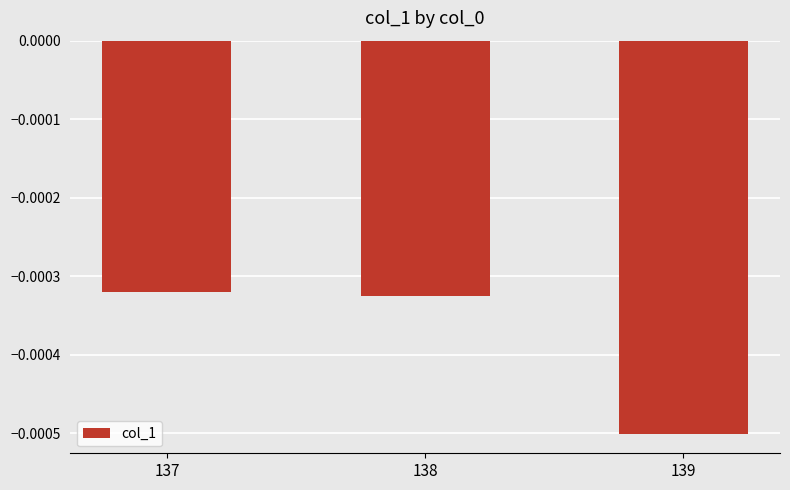

Between 139 and 138, which is larger?

138